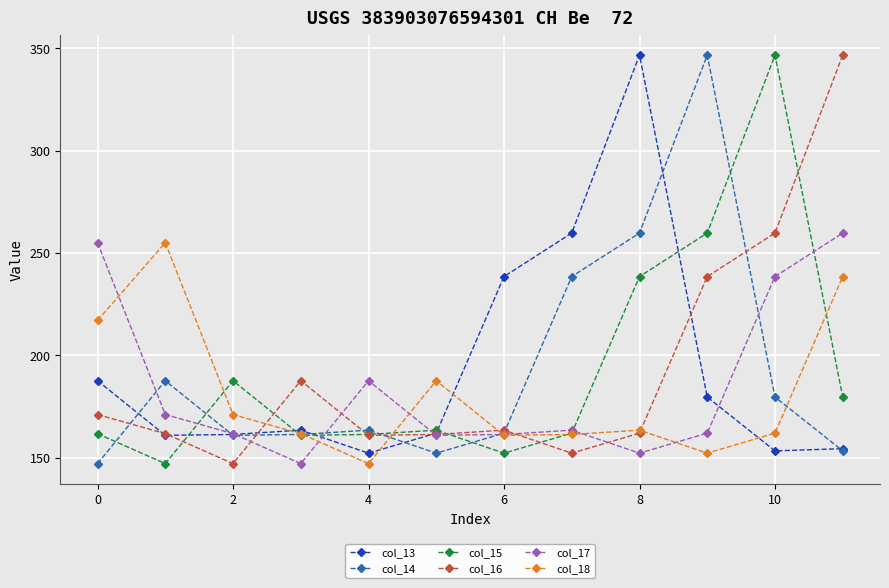

What is the maximum value for col_13?

346.7